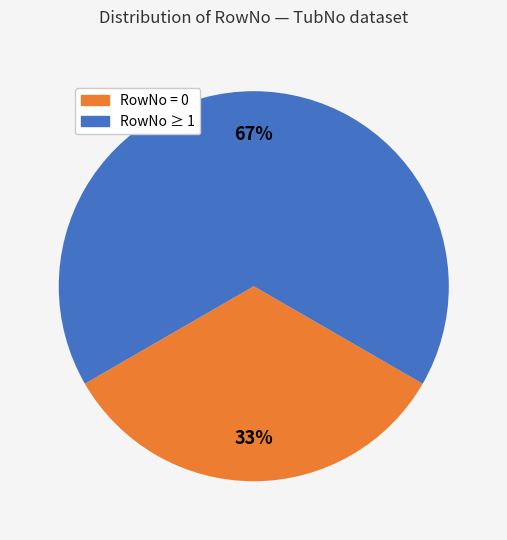

How many segments does this pie chart have?

2